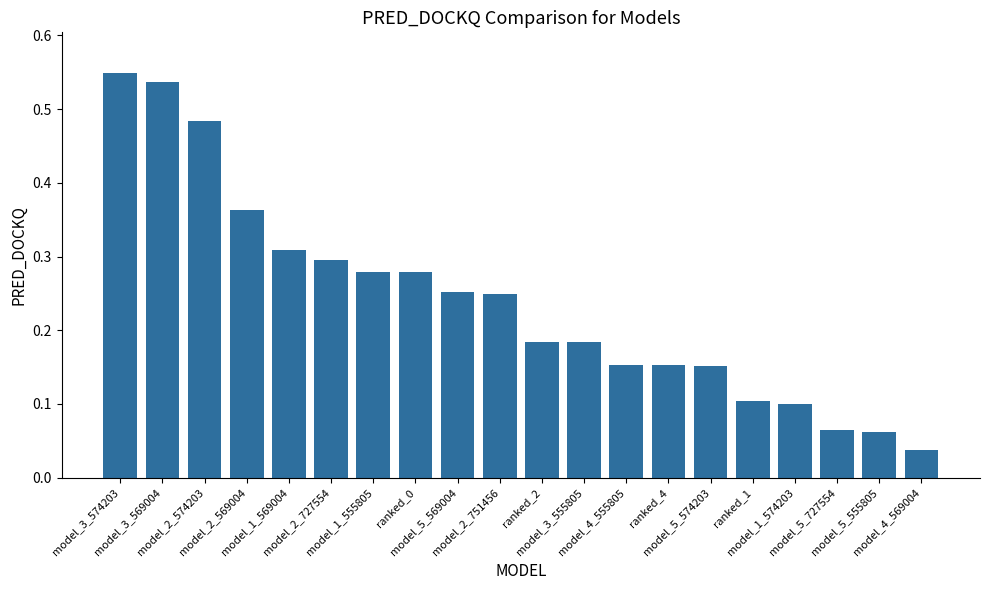

What is the sum of all values?

4.8